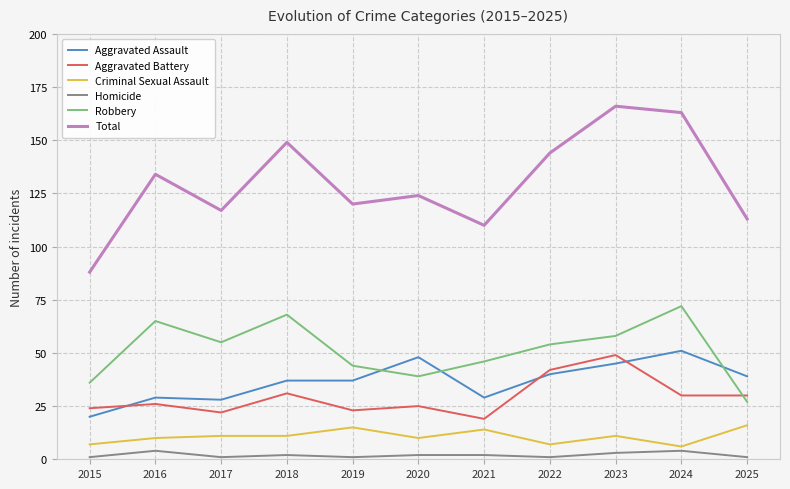

Reading left to right, extract all data points from this chart.

Aggravated Assault: 20	29	28	37	37	48	29	40	45	51	39
Aggravated Battery: 24	26	22	31	23	25	19	42	49	30	30
Criminal Sexual Assault: 7	10	11	11	15	10	14	7	11	6	16
Homicide: 1	4	1	2	1	2	2	1	3	4	1
Robbery: 36	65	55	68	44	39	46	54	58	72	27
Total: 88	134	117	149	120	124	110	144	166	163	113